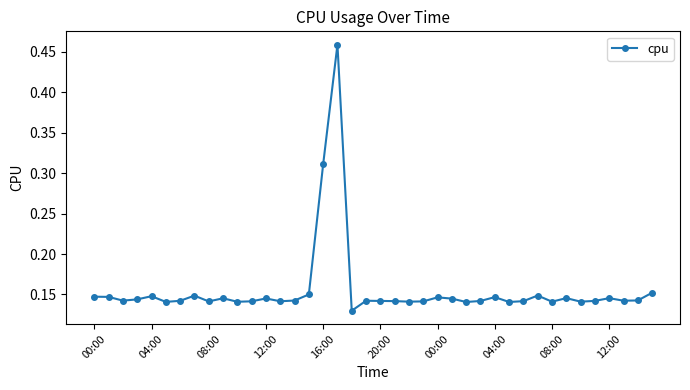

Count the values in the range 0 to 1.

40